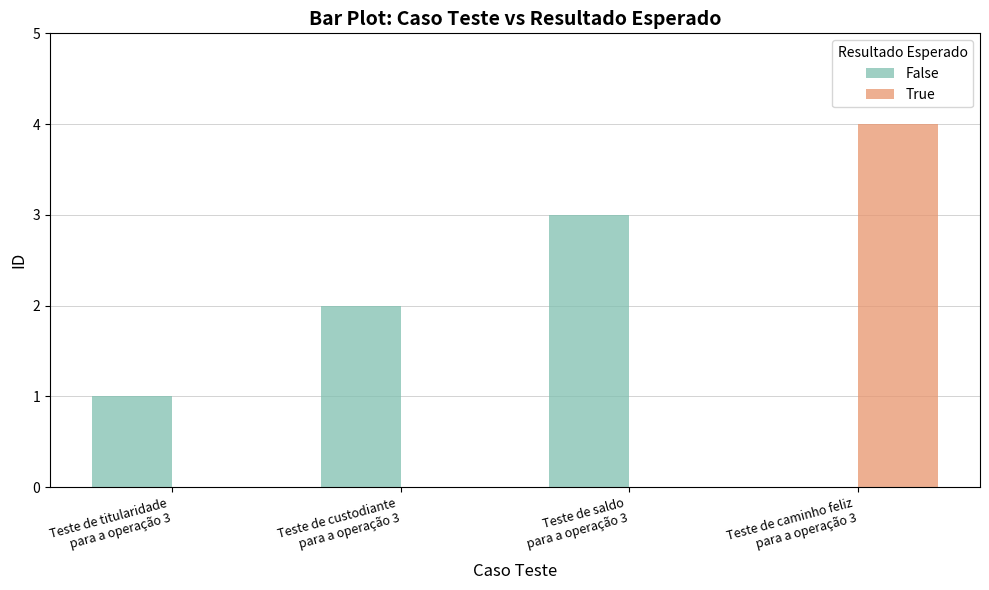

Which series has the largest total across all categories?

False